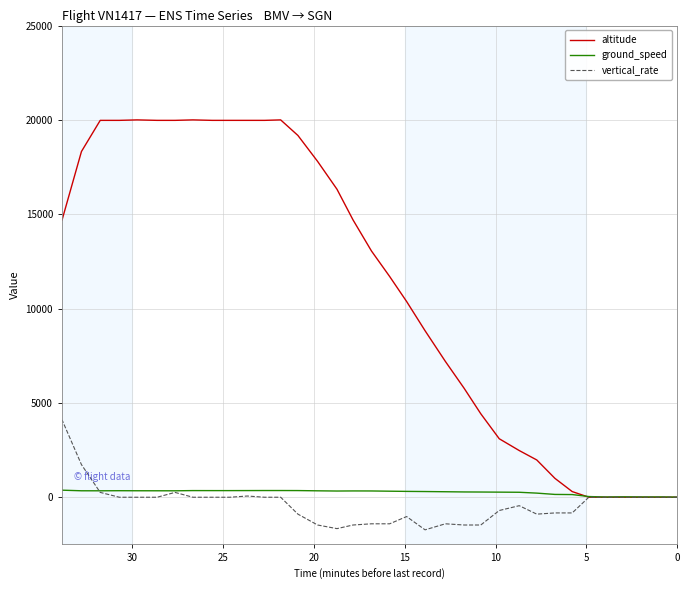

How many values in the ground_speed series are below 329?

17